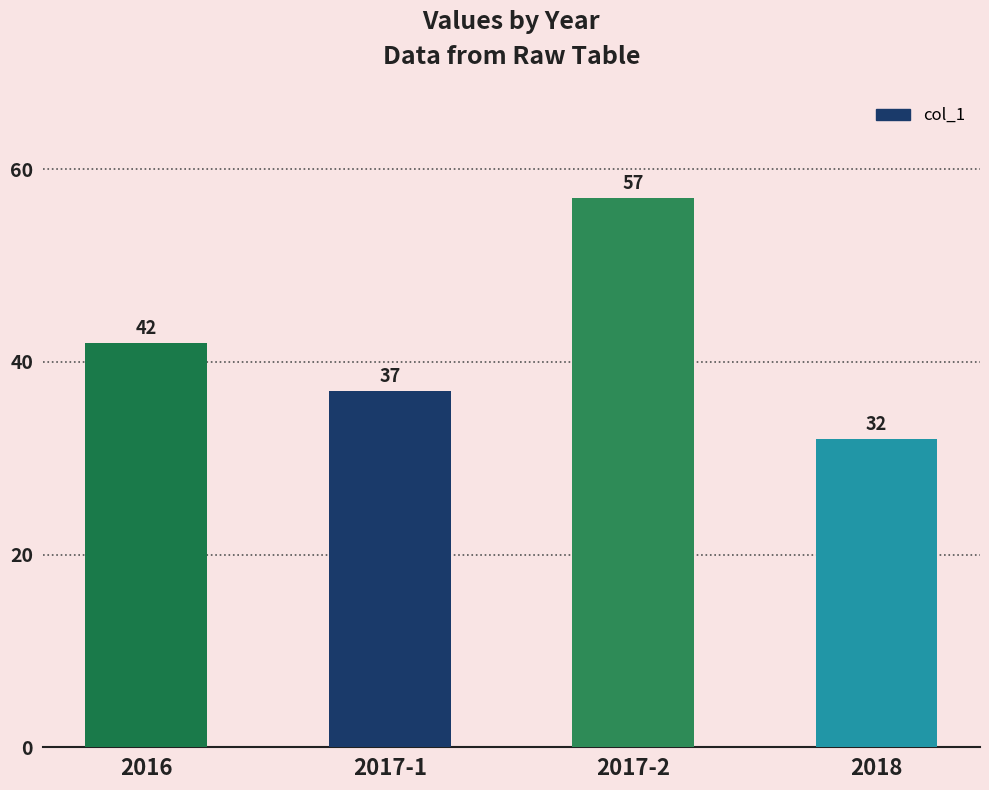

The chart shows a value of 57 at 2017-2. True or false?

True